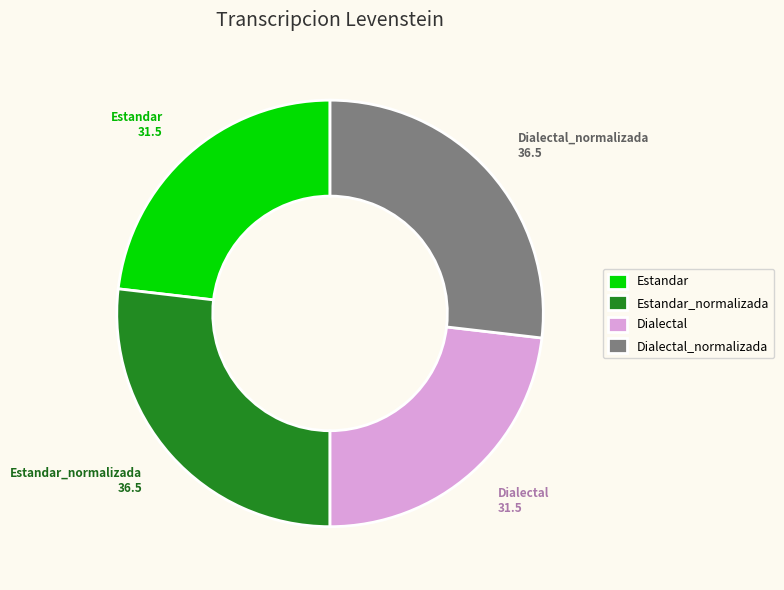

What is the ratio of the value at Dialectal_normalizada to the value at Estandar_normalizada?

1.0